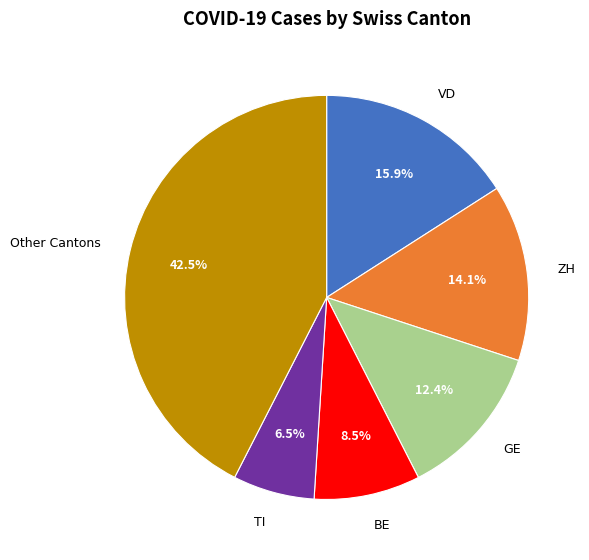

Is there any slice that represents more than half of the pie?

No